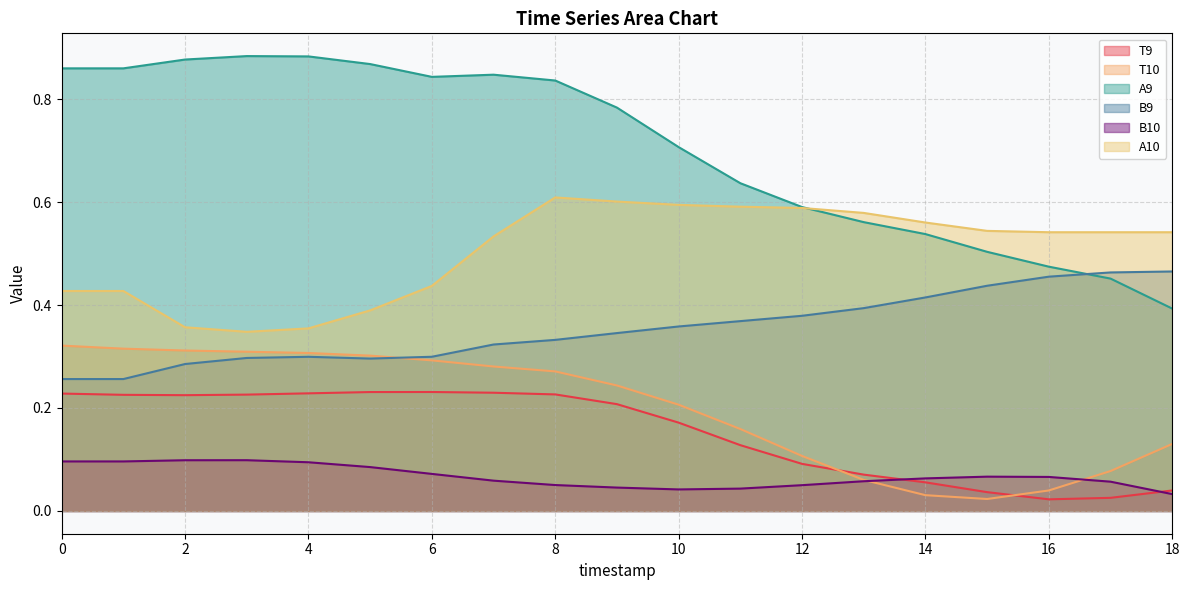

What is the maximum value for A10?

0.6